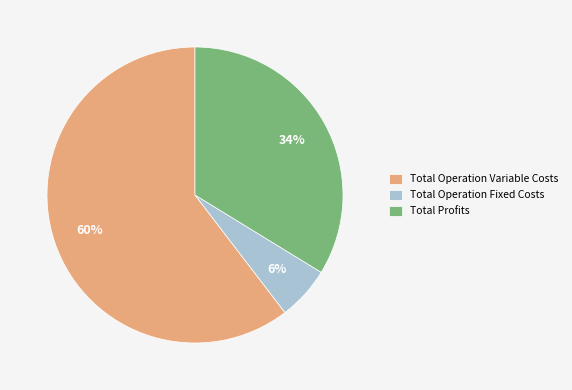

Which has a higher value, Total Operation Fixed Costs or Total Profits?

Total Profits